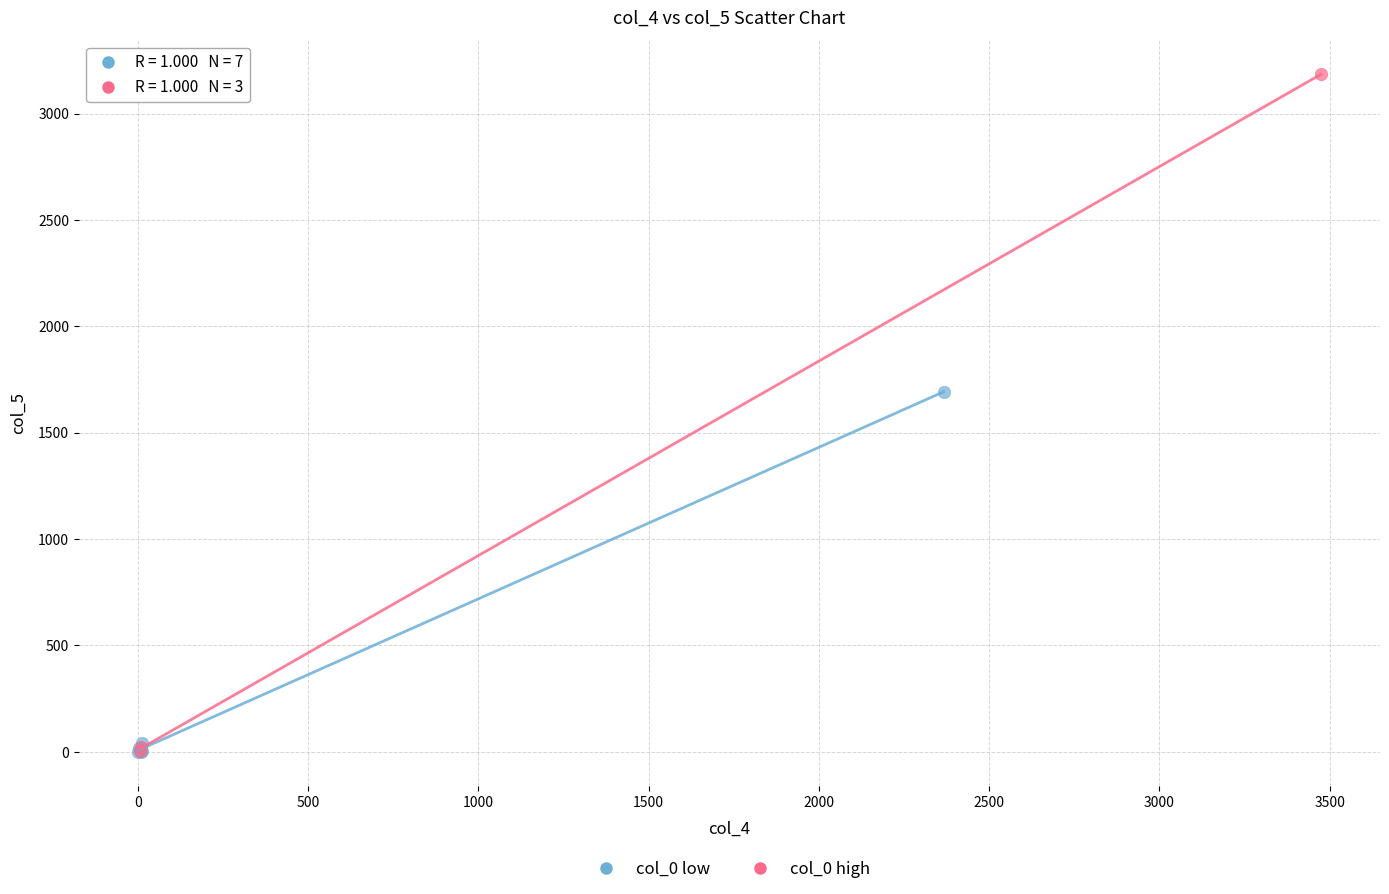

Which series reaches the maximum Y coordinate?

col_0 high